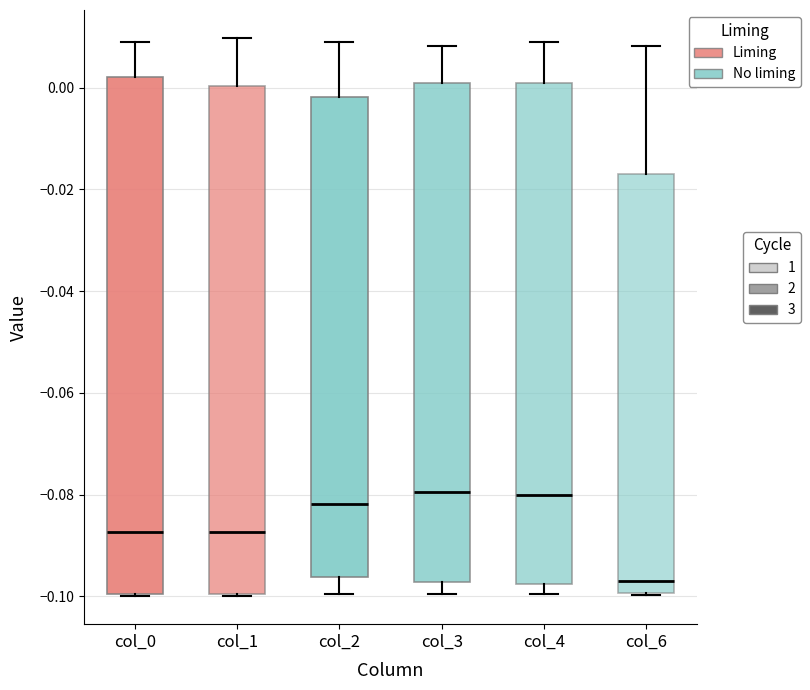

Reading left to right, read every box against the y-axis: the position of its median line, the range the box covers, and the ends of its whiskers. The values are not printed on the chart, so give them approximately, as read against the axis.

col_0: median -0.088, box -0.100 to 0.002, whiskers -0.100 to 0.010
col_1: median -0.088, box -0.100 to 0.000, whiskers -0.100 to 0.010
col_2: median -0.082, box -0.096 to -0.002, whiskers -0.100 to 0.010
col_3: median -0.080, box -0.098 to 0.000, whiskers -0.100 to 0.008
col_4: median -0.080, box -0.098 to 0.000, whiskers -0.100 to 0.008
col_6: median -0.098, box -0.100 to -0.016, whiskers -0.100 to 0.008